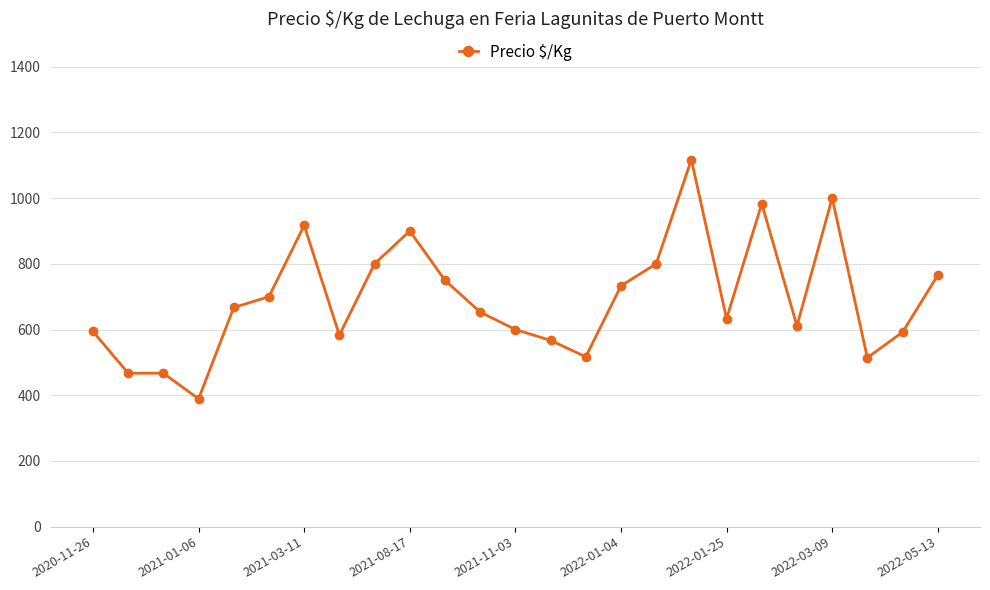

What is the value of the 24th point from the left?

592